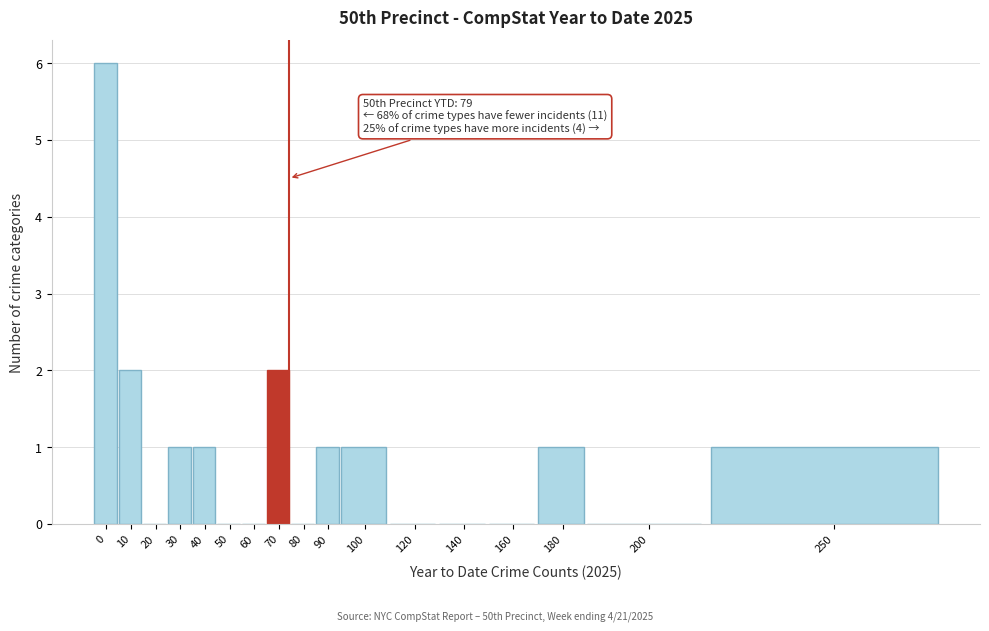

Reading left to right, what are all the values shown in this chart?

0=6	10=2	20=0	30=1	40=1	50=0	60=0	70=2	80=0	90=1	100=1	120=0	140=0	160=0	180=1	200=0	250=1